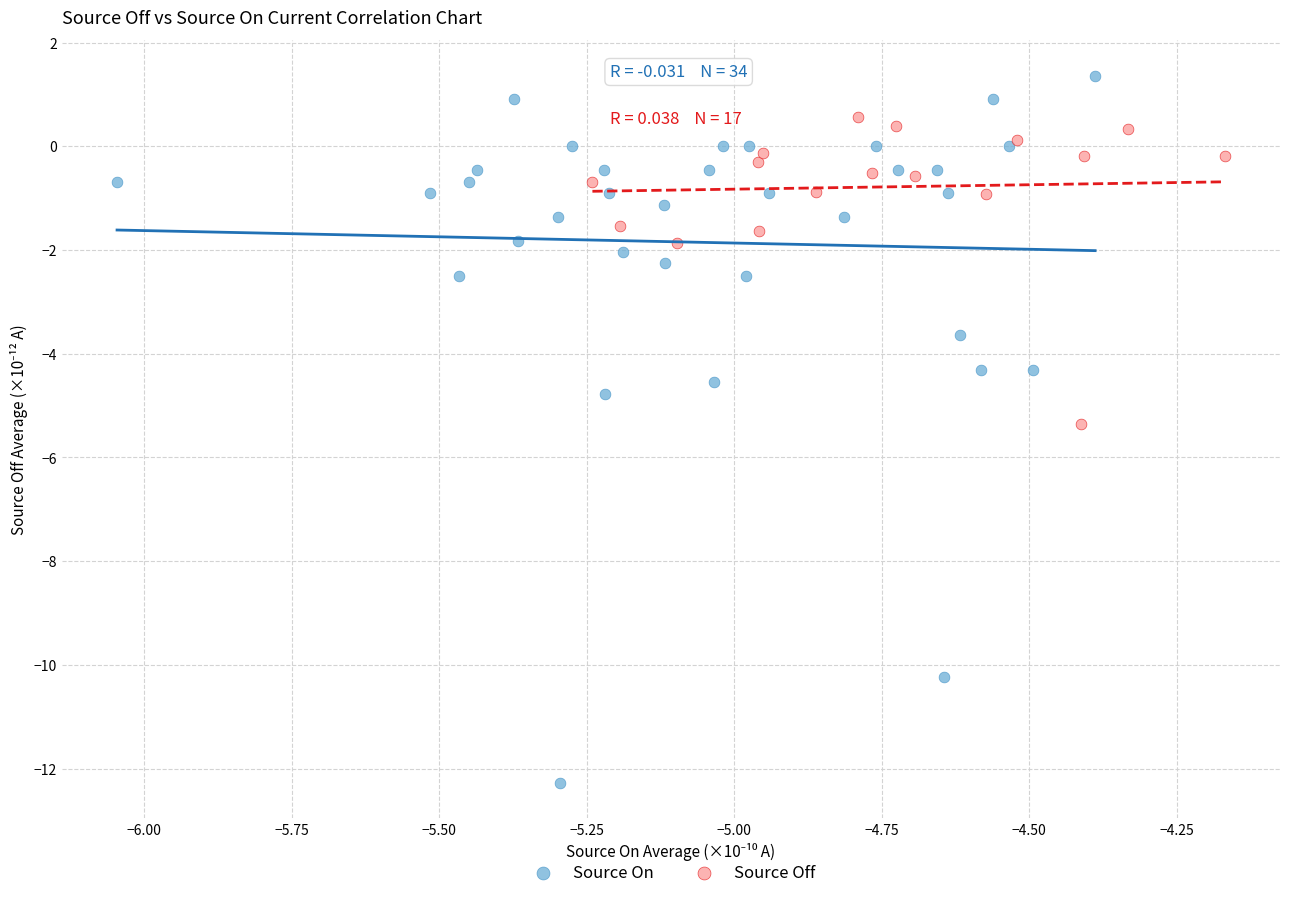

Which series has the widest spread of Y values?

Source On